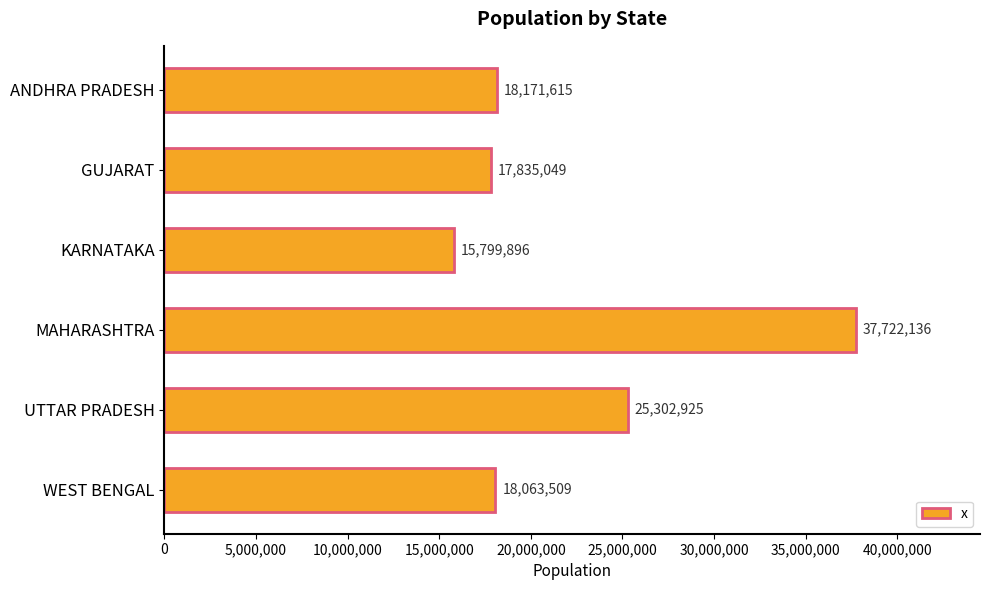

Which category has the lowest value across all series?

KARNATAKA